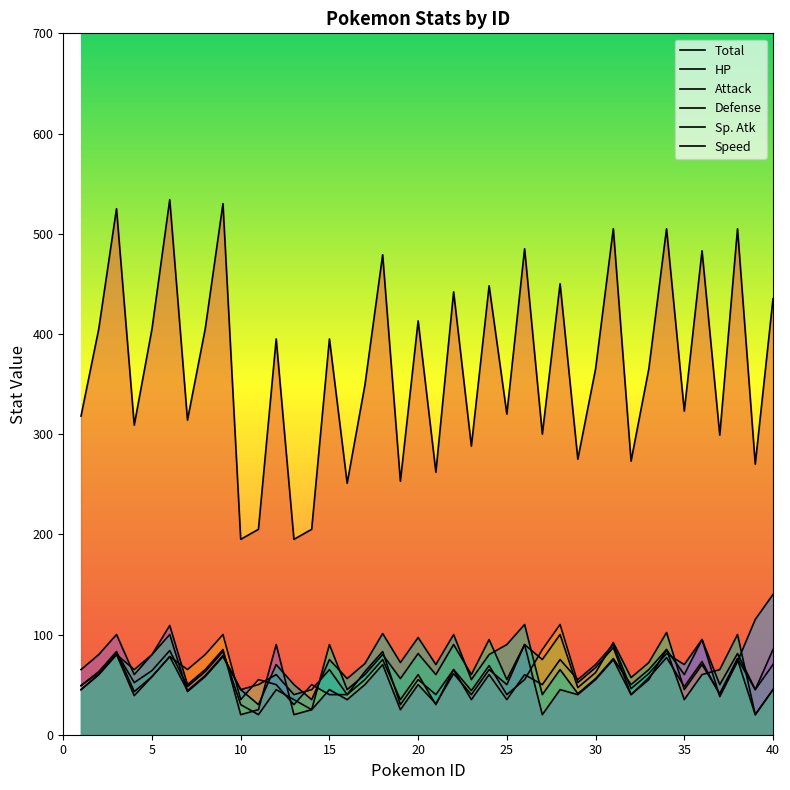

What is the sum of all HP values?

2472